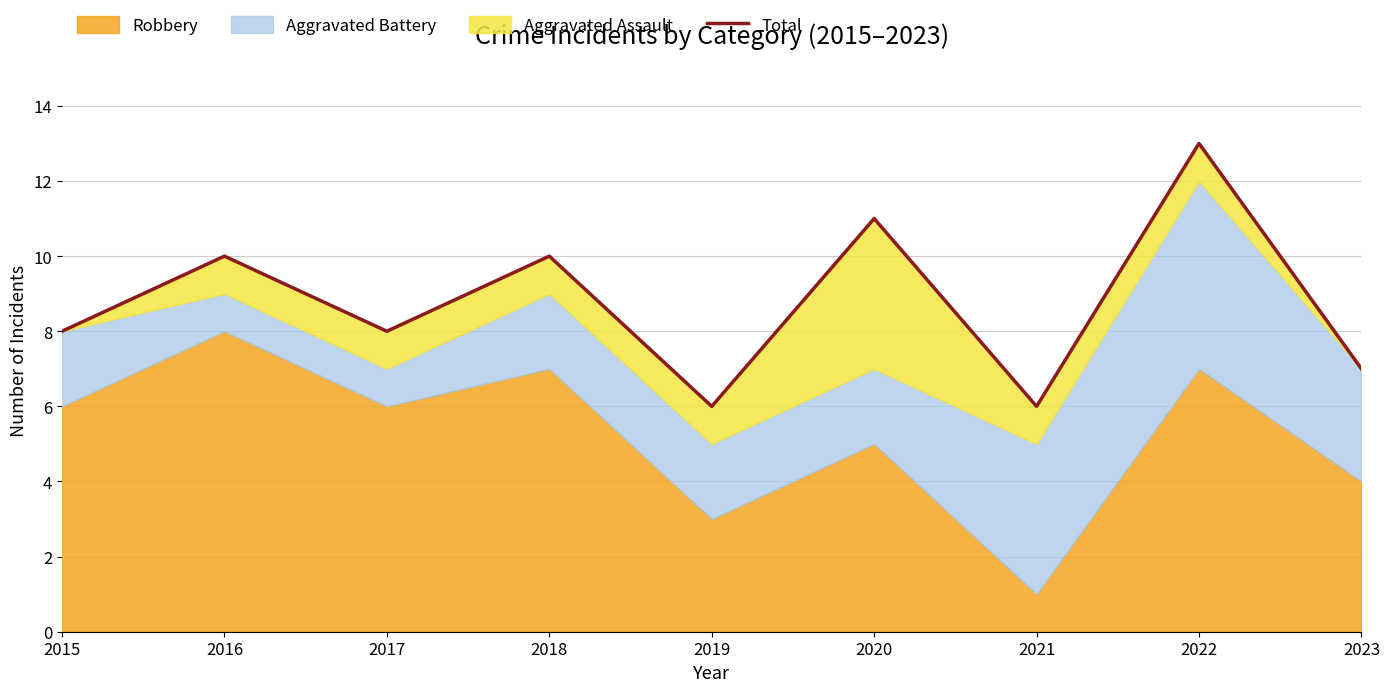

True or false: the data shows 4 at 2023.

False